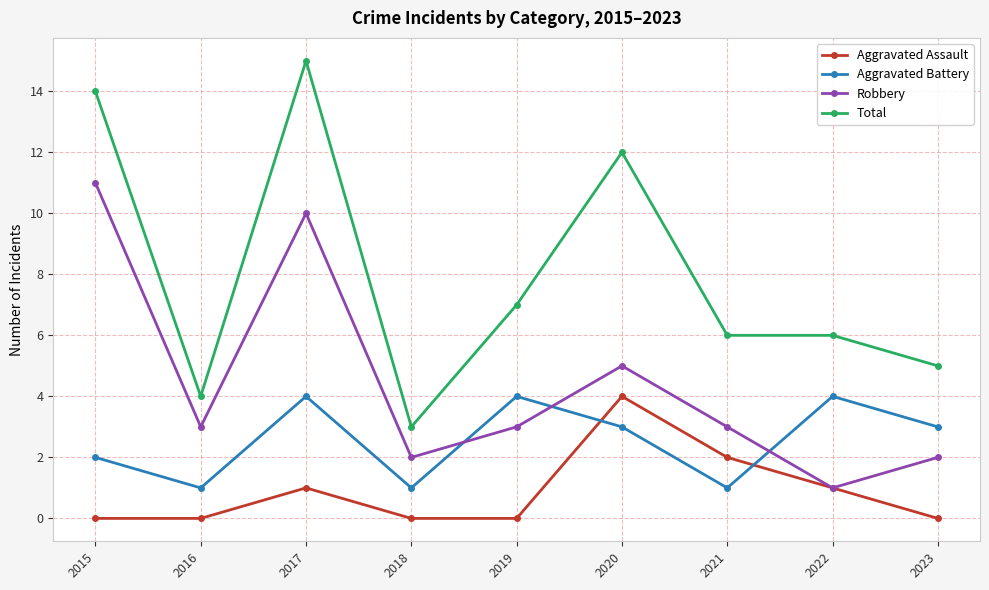

What is the average value of the Aggravated Battery series?

3